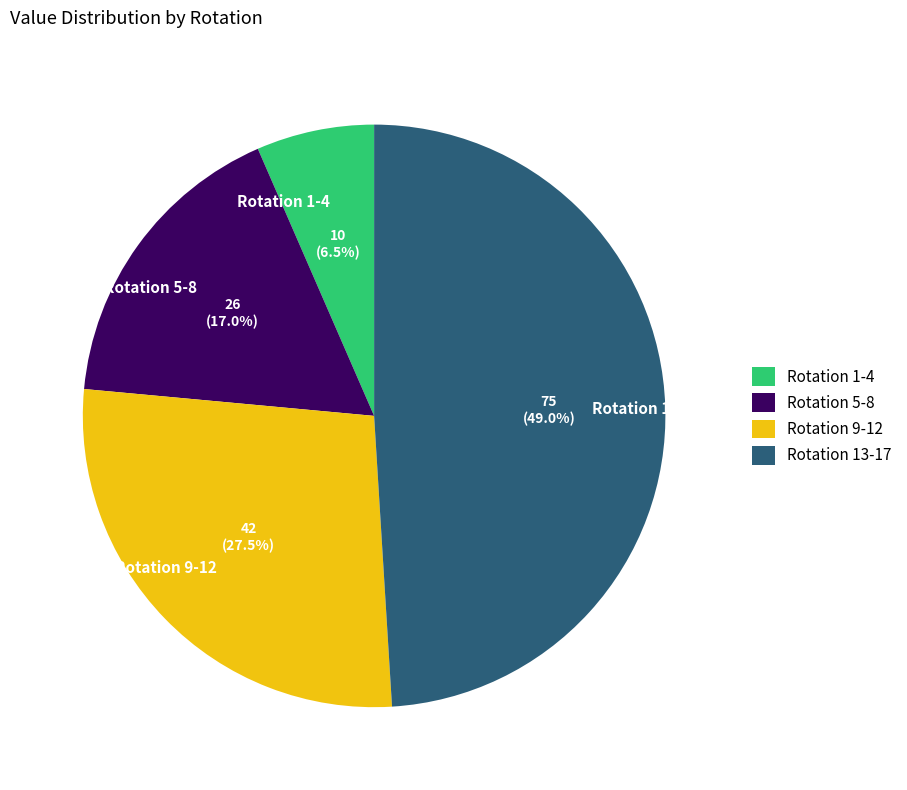

Does any single category account for the majority?

No